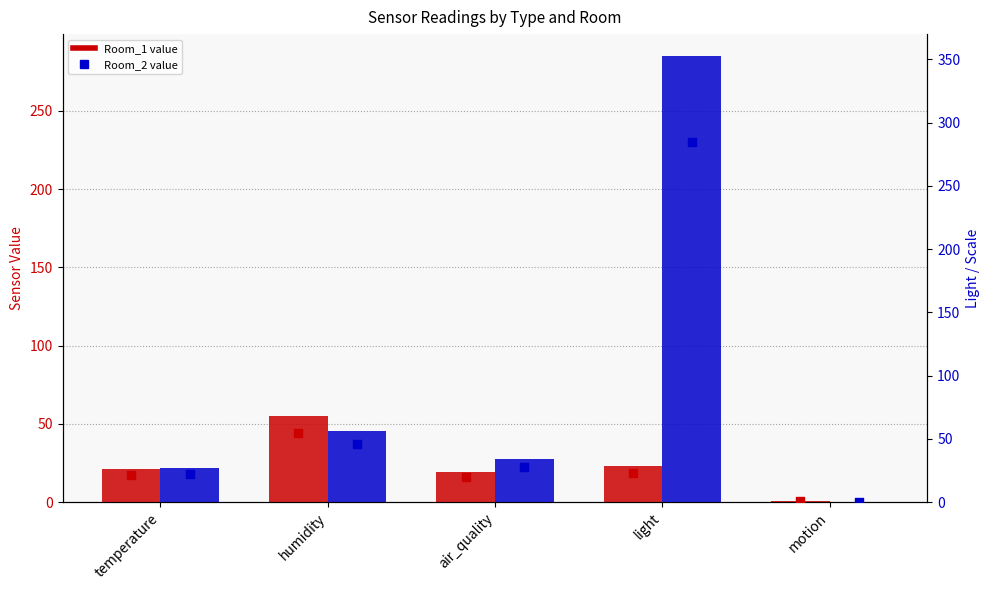

What is the total value across all series at temperature?

87.2